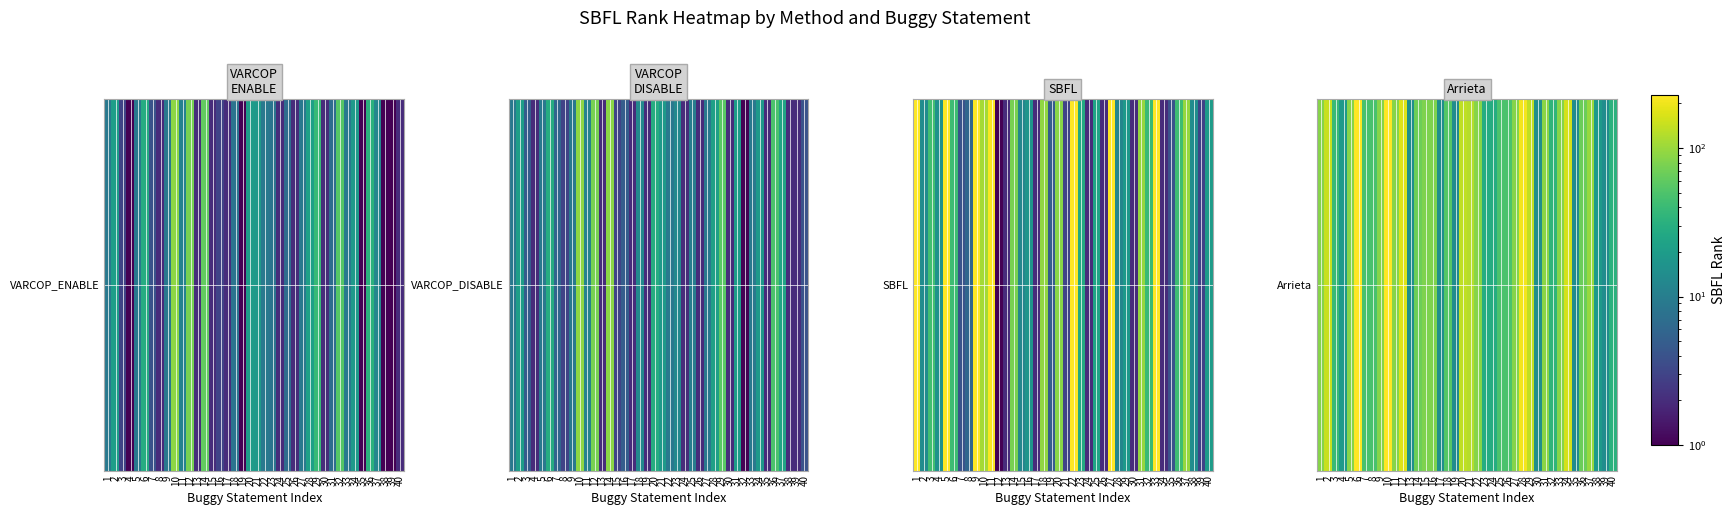

What is the maximum value shown in the chart?

228